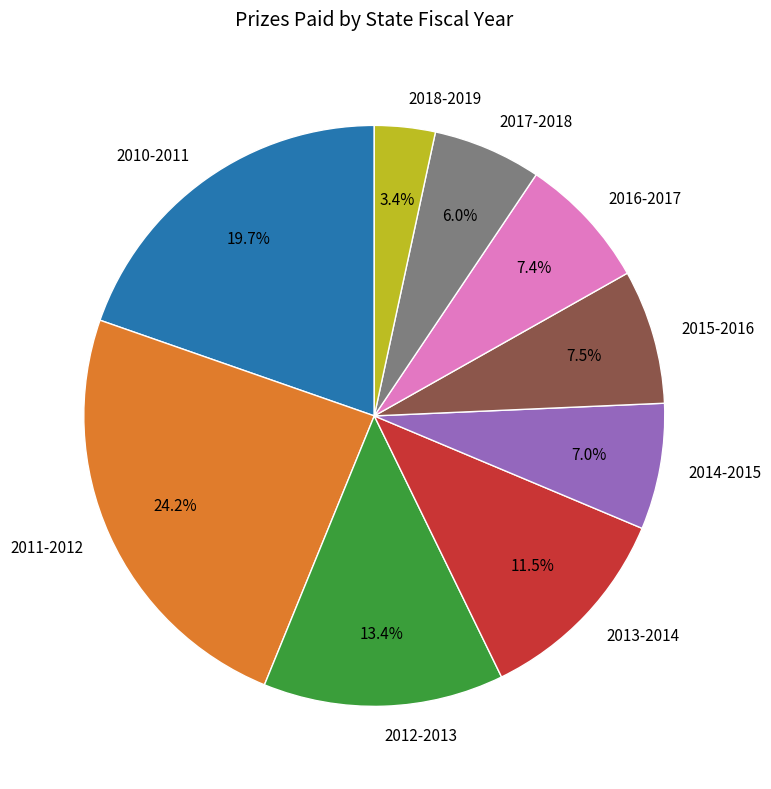

What is the ratio of the value at 2014-2015 to the value at 2011-2012?

0.3